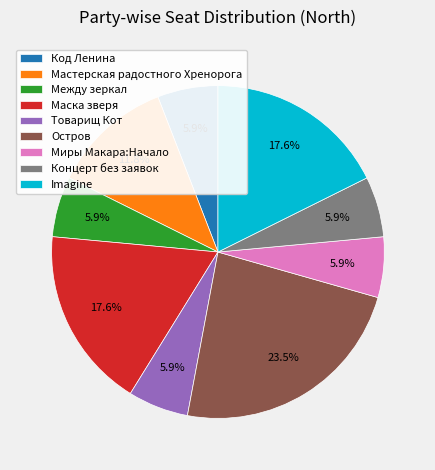

Approximately how many times larger is the value at Imagine compared to Концерт без заявок?

3.0